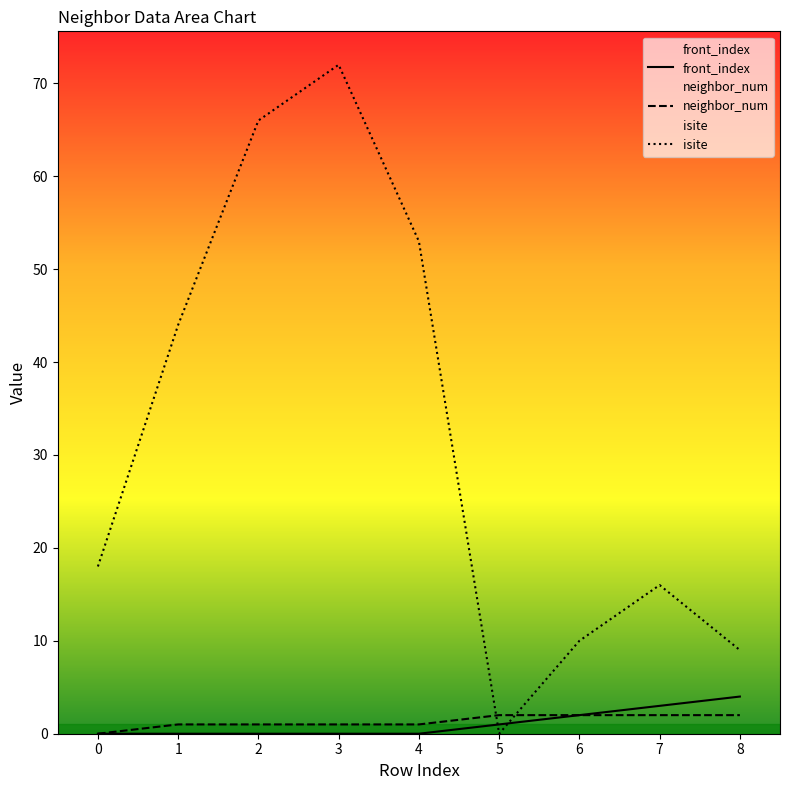

Which label corresponds to the smallest value in the chart?

5